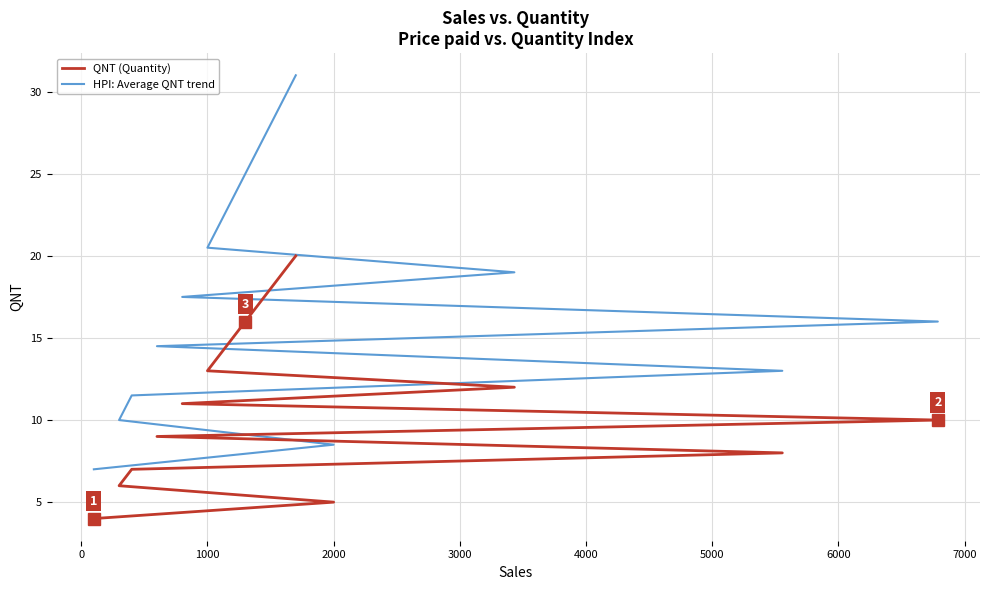

How many values in the QNT (Quantity) series are below 12?

8